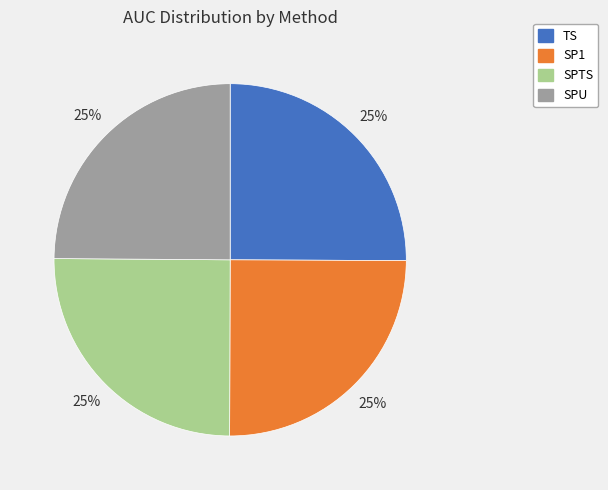

How many segments does this pie chart have?

4